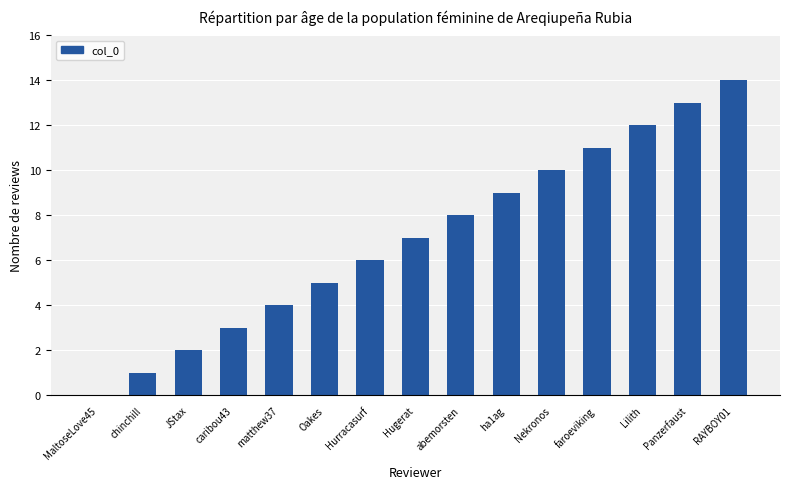

What is the difference between the values at abemorsten and Lilith?

4